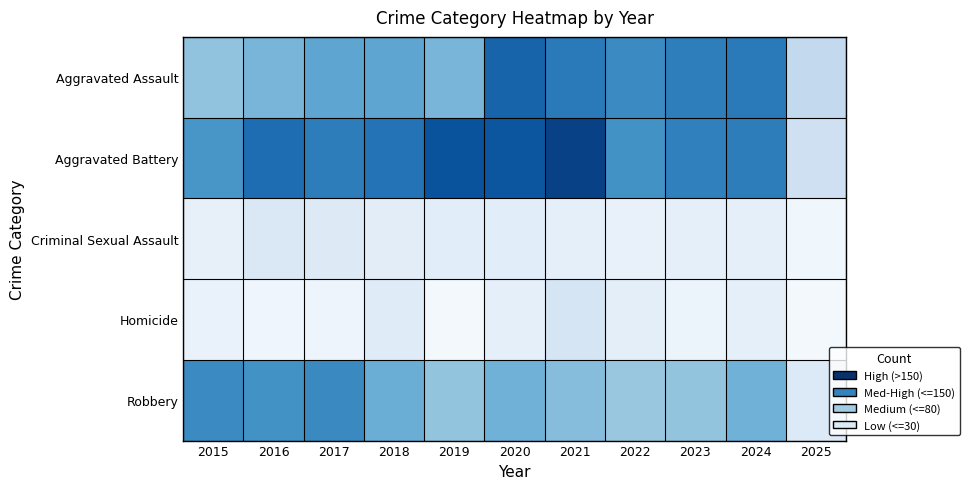

Which category has the lowest value across all series?

2019